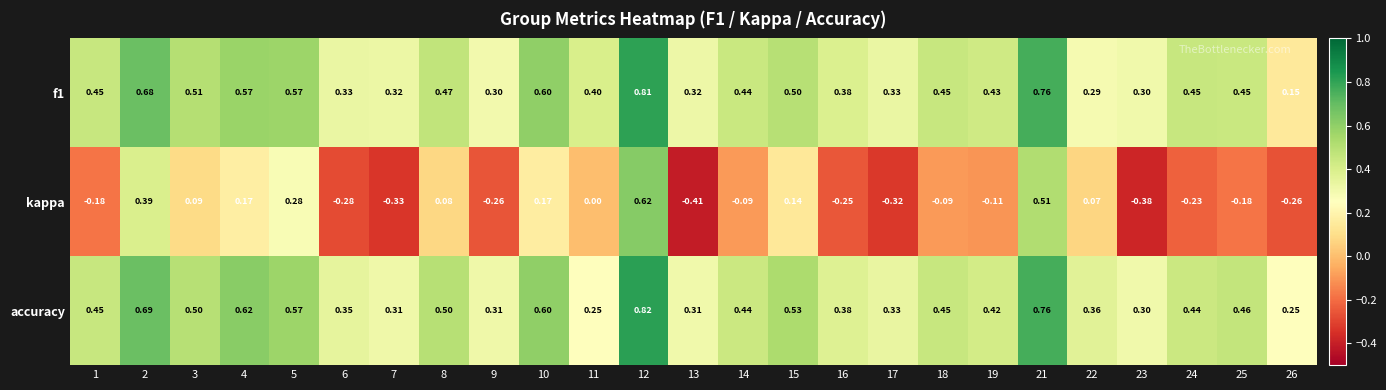

Which series has the largest range (max minus min)?

kappa